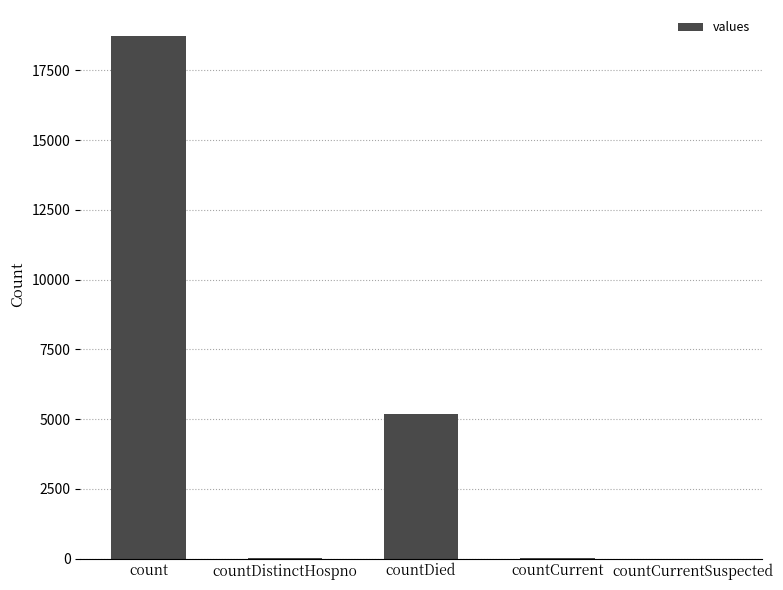

The chart shows a value of 27 at countCurrent. True or false?

True